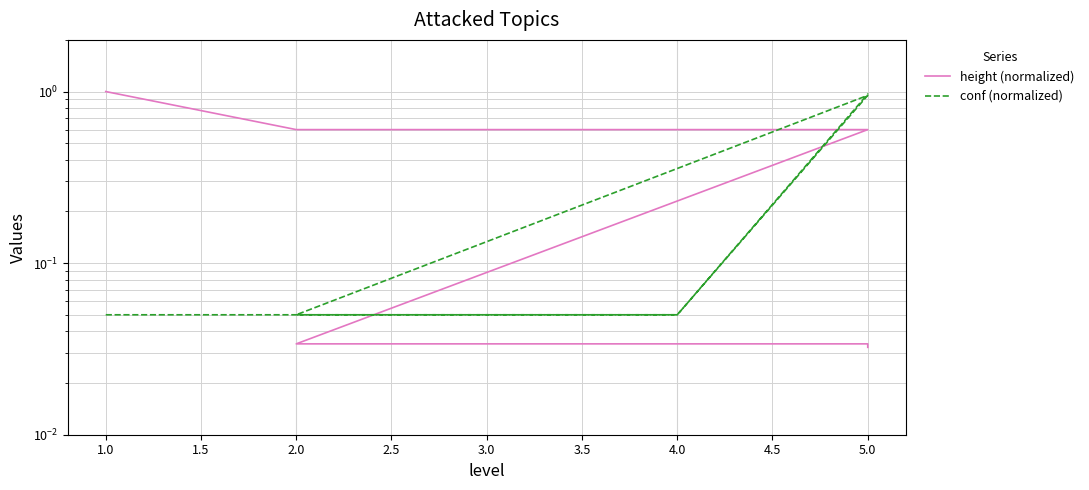

Which series has the largest total across all categories?

height (normalized)